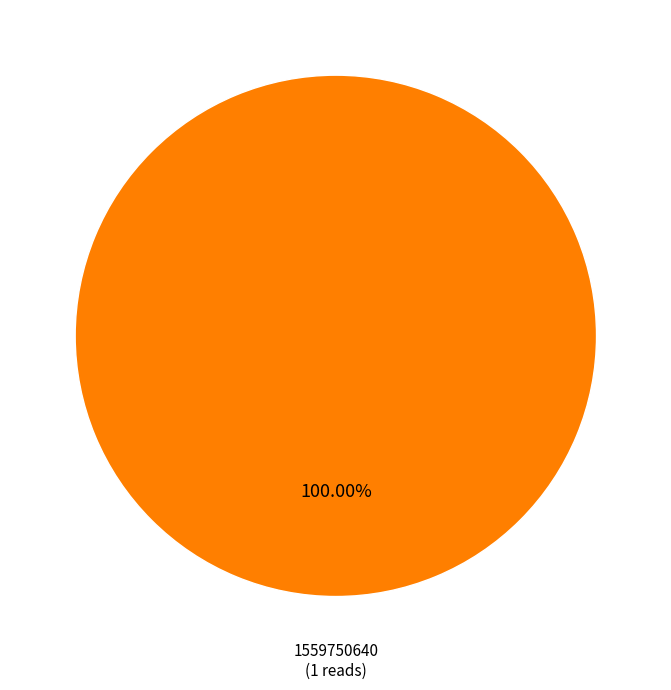

Is there any slice that represents more than half of the pie?

Yes